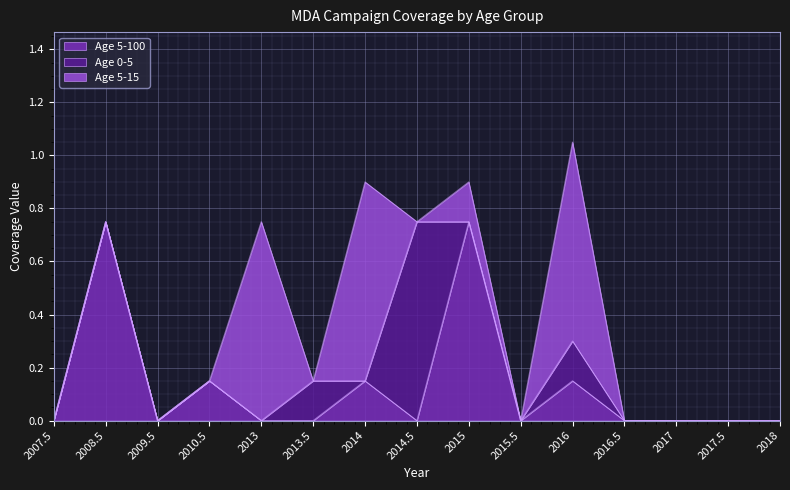

True or false: Age 0-5 and Age 5-100 cross at least once.

True